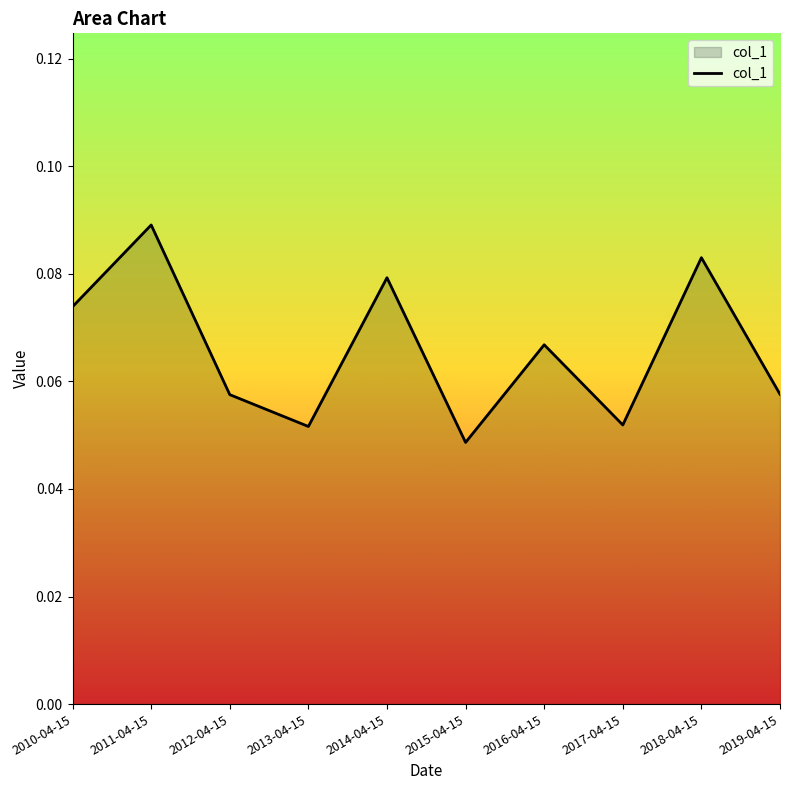

True or false: the data shows 0.0 at 2014-04-15.

False